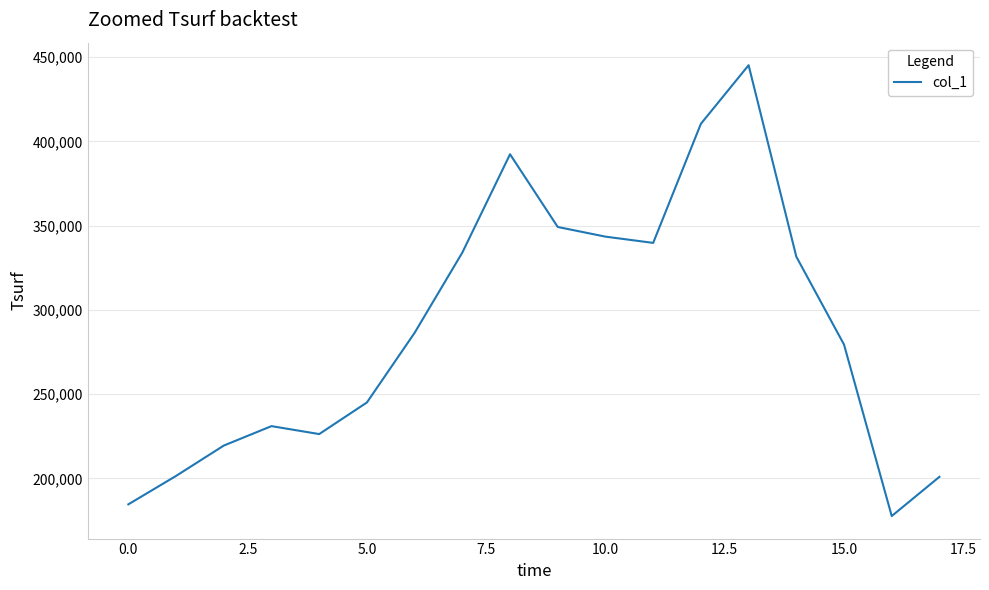

What is the maximum value shown in the chart?

445189